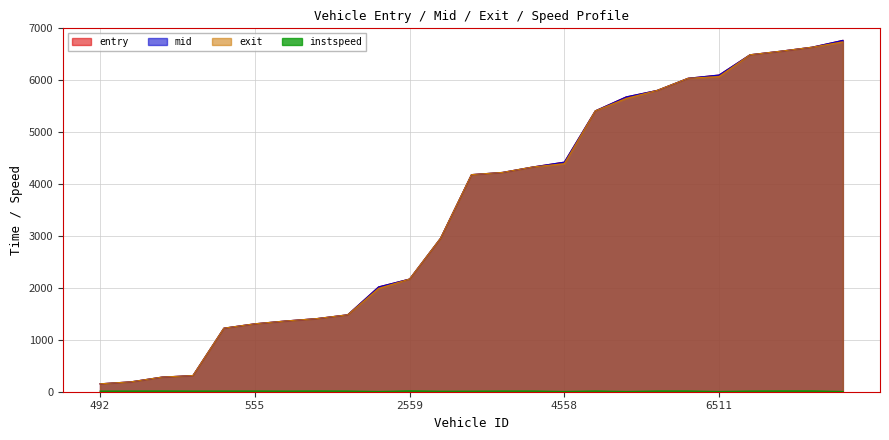

Reading left to right, extract all data points from this chart.

entry: 492=152.3	640=190.5	642=281.6	503=311.3	602=1224.2	555=1308.6	438=1363.0	516=1408.4	496=1482.3	2495=2019.3	2559=2170.4	2484=2956.1	4435=4182.1	4419=4224.2	4412=4331.1	4558=4422.5	4619=5410.2	6421=5679.1	6555=5804.5	6507=6038.4	6511=6100.5	6472=6491.1	6426=6560.1	6455=6636.4	6491=6768.2
mid: 492=152.3	640=190.5	642=281.6	503=311.3	602=1224.2	555=1308.6	438=1363.0	516=1408.4	496=1482.3	2495=2019.3	2559=2170.4	2484=2956.1	4435=4182.1	4419=4224.2	4412=4331.1	4558=4422.5	4619=5410.2	6421=5679.1	6555=5804.5	6507=6038.4	6511=6100.5	6472=6491.1	6426=6560.1	6455=6636.5	6491=6768.2
exit: 492=152.3	640=190.5	642=281.6	503=311.3	602=1224.2	555=1308.6	438=1363.0	516=1408.4	496=1482.3	2495=1989.3	2559=2170.4	2484=2956.2	4435=4182.1	4419=4224.3	4412=4331.2	4558=4392.5	4619=5410.3	6421=5649.1	6555=5804.5	6507=6038.4	6511=6070.5	6472=6491.1	6426=6560.1	6455=6636.5	6491=6738.2
instspeed: 492=11.5	640=13.0	642=14.1	503=12.6	602=13.4	555=13.4	438=12.0	516=14.2	496=12.7	2495=5.0	2559=16.0	2484=9.4	4435=10.9	4419=13.1	4412=13.3	4558=5.0	4619=14.0	6421=5.0	6555=13.8	6507=13.8	6511=5.0	6472=12.9	6426=14.9	6455=15.4	6491=5.0